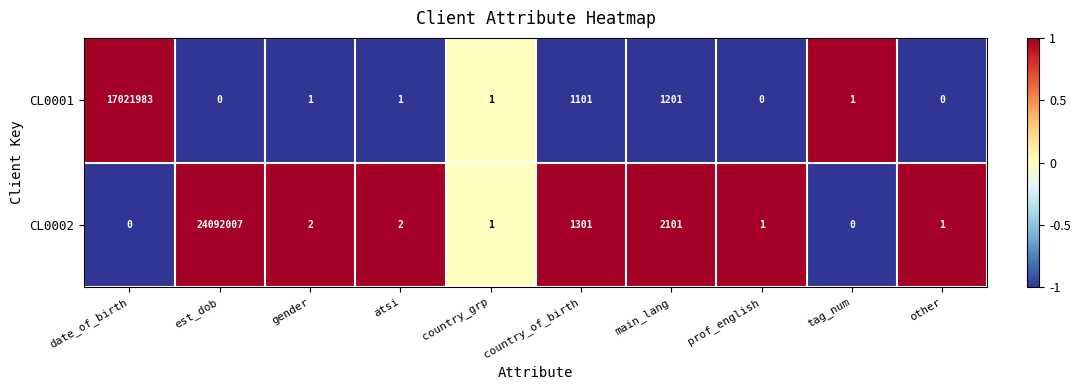

At which label is CL0001 closest to 8510991?

main_lang